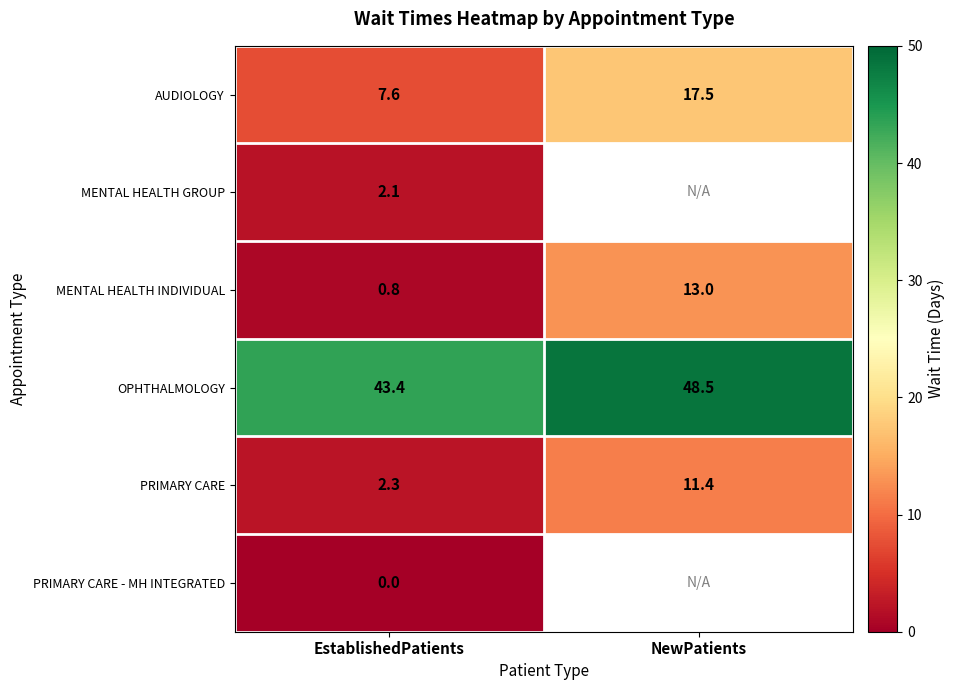

Is it true that OPHTHALMOLOGY equals 43.4 at EstablishedPatients?

True